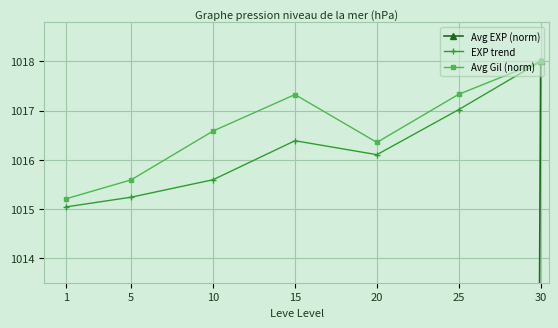

Reading left to right, what are all the values shown in this chart?

Avg EXP (norm): 1=13.8	5=81.2	10=201.8	15=470.9	20=374.6	25=685.9	30=1018.0
EXP trend: 1=1015.0	5=1015.2	10=1015.6	15=1016.4	20=1016.1	25=1017.0	30=1018.0
Avg Gil (norm): 1=1015.2	5=1015.6	10=1016.6	15=1017.3	20=1016.4	25=1017.3	30=1018.0